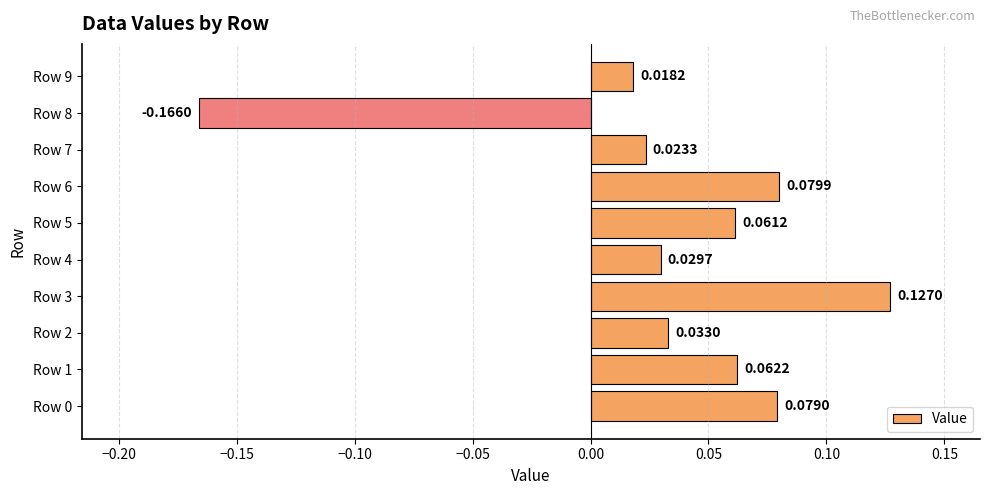

How many negative values are there?

1